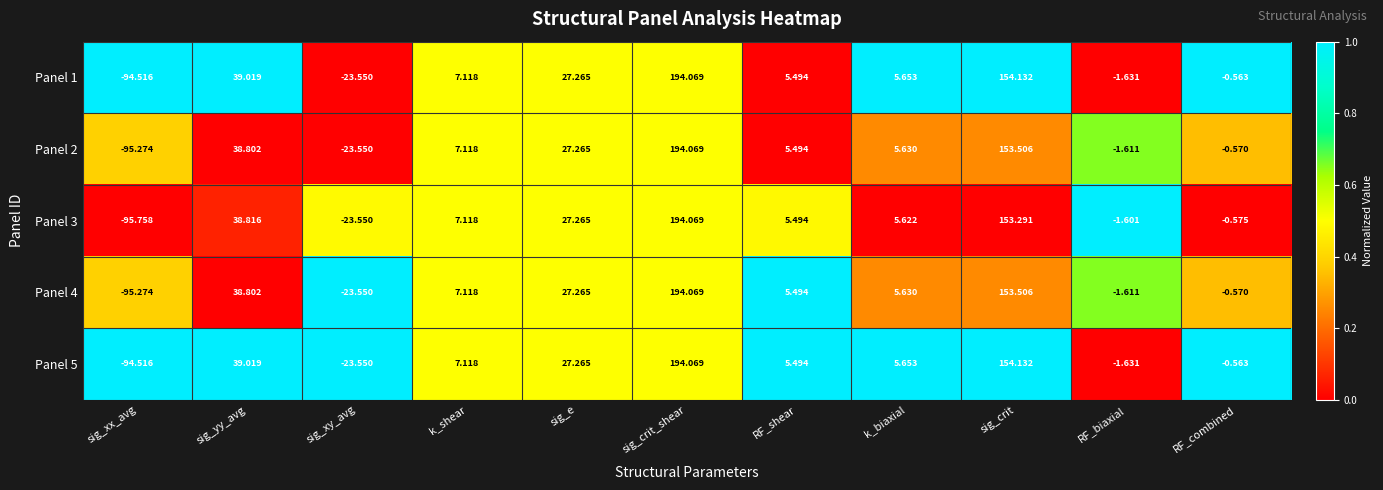

At which category is the sum across all series the highest?

sig_crit_shear